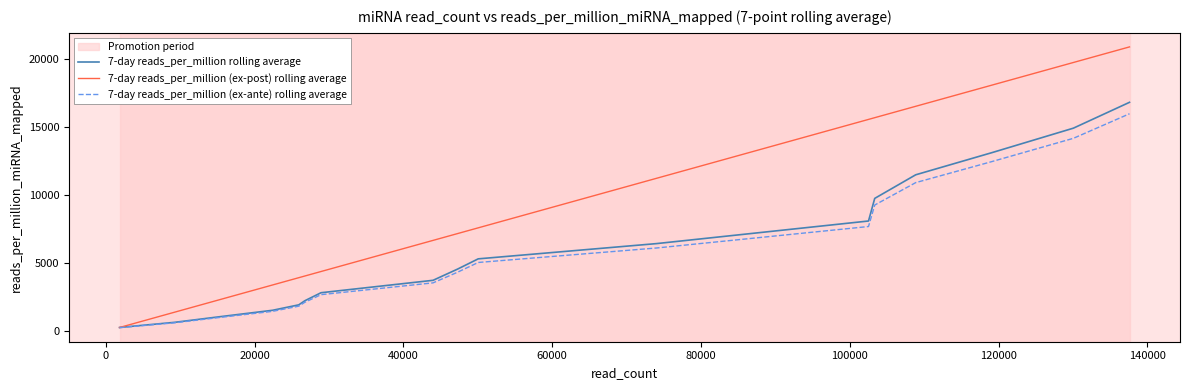

What is the maximum value for 7-day reads_per_million (ex-ante) rolling average?

15989.1